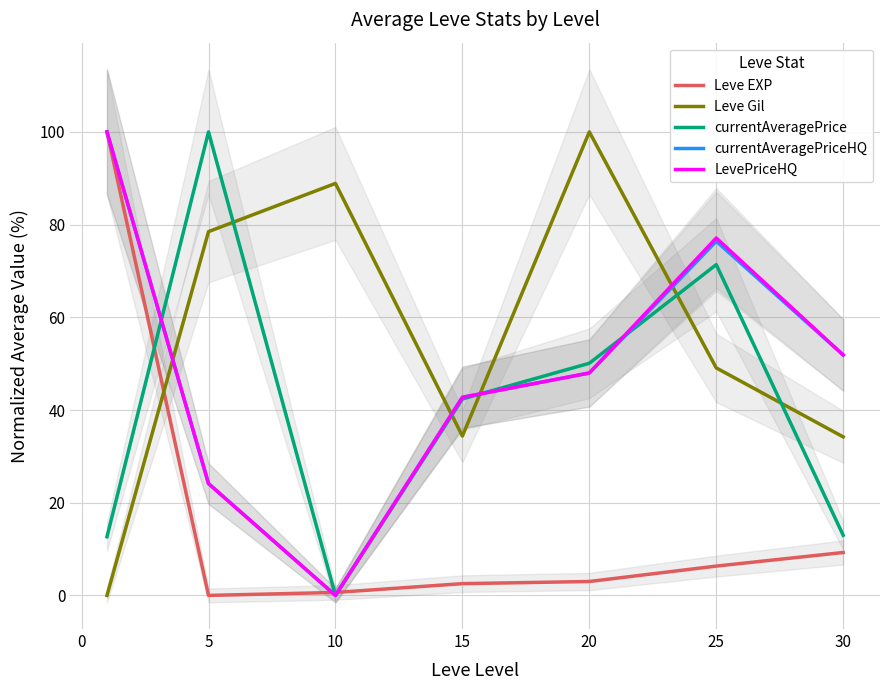

Is the value of Leve EXP at 15 greater than the value of currentAveragePriceHQ at 5?

No